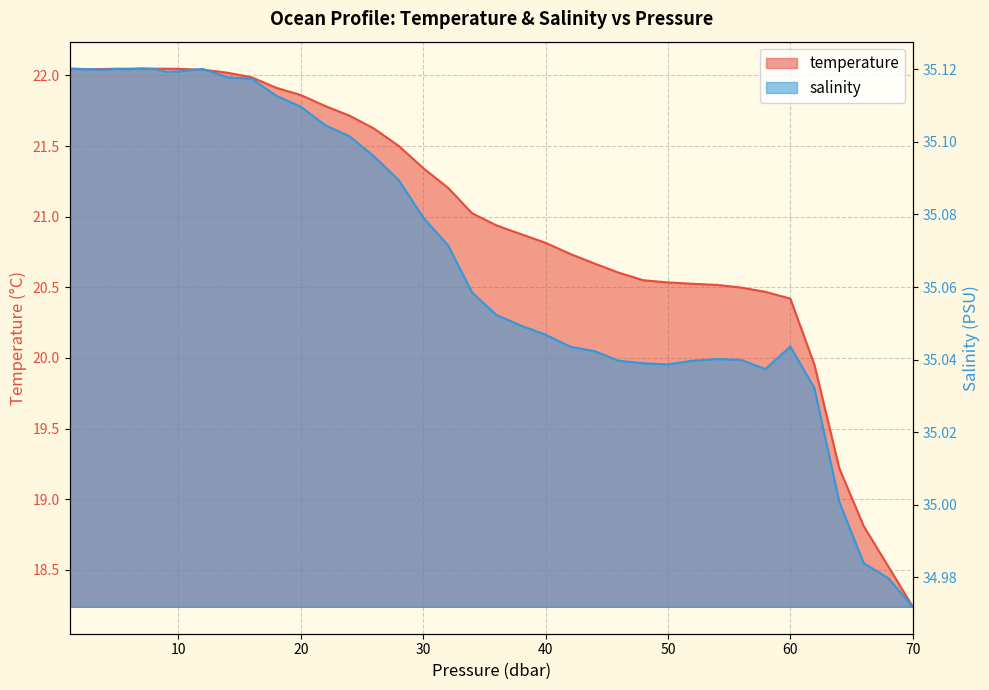

True or false: salinity and temperature cross at least once.

False